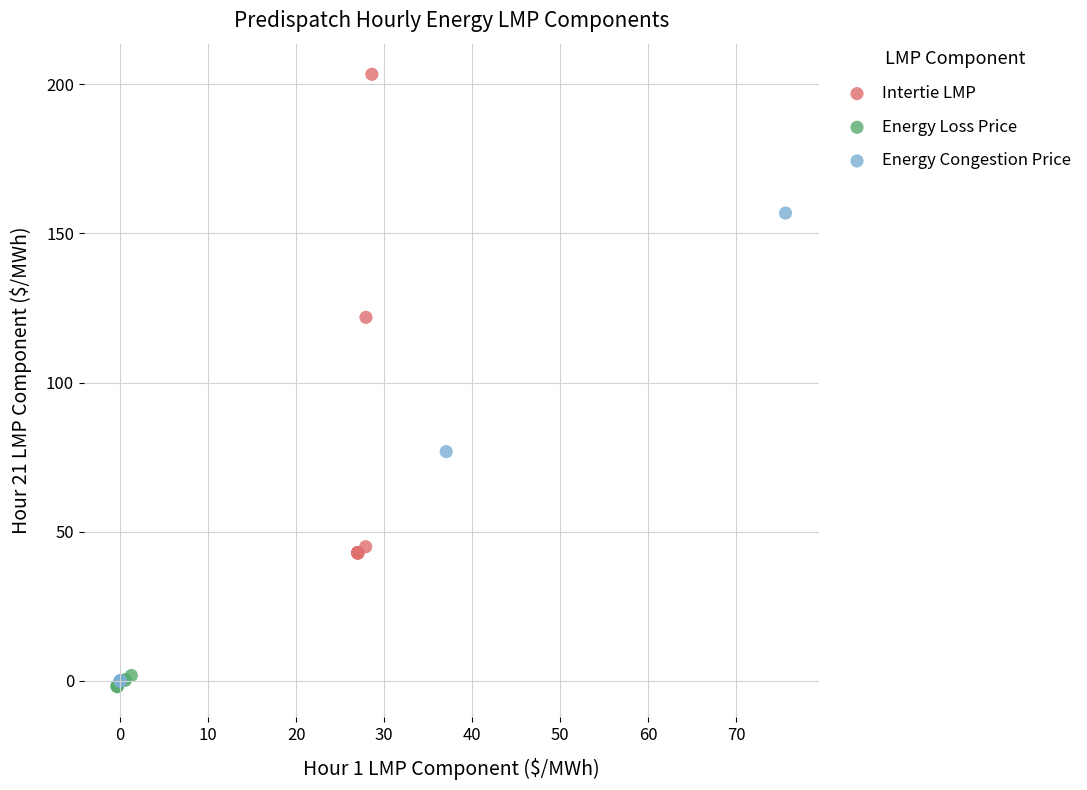

Which series has the largest Y range (max minus min)?

Intertie LMP